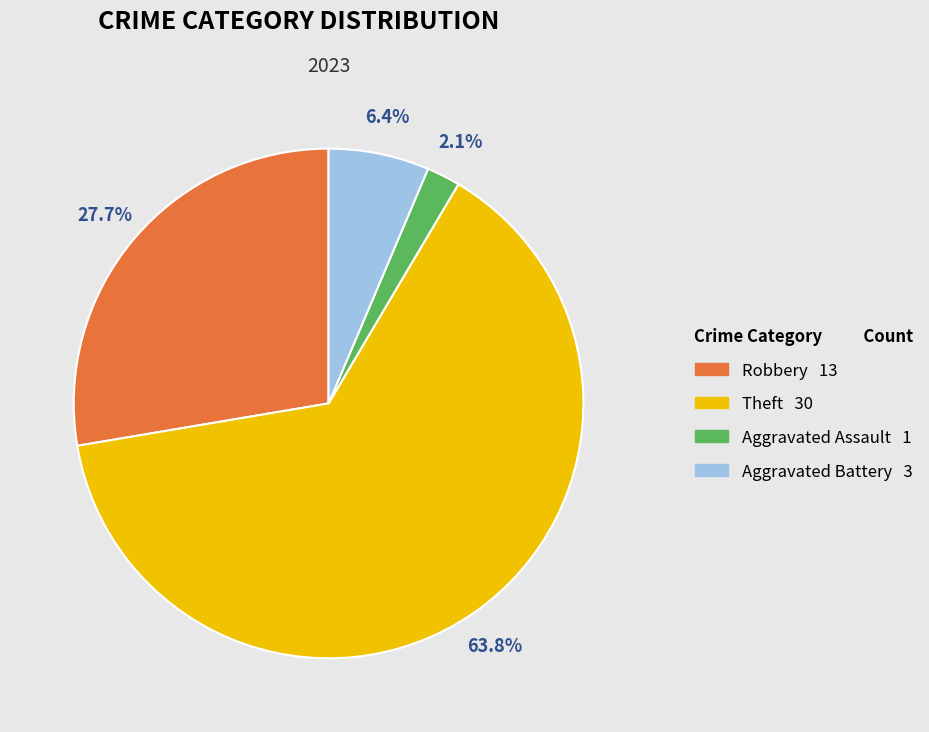

Is there a majority slice in this chart?

Yes